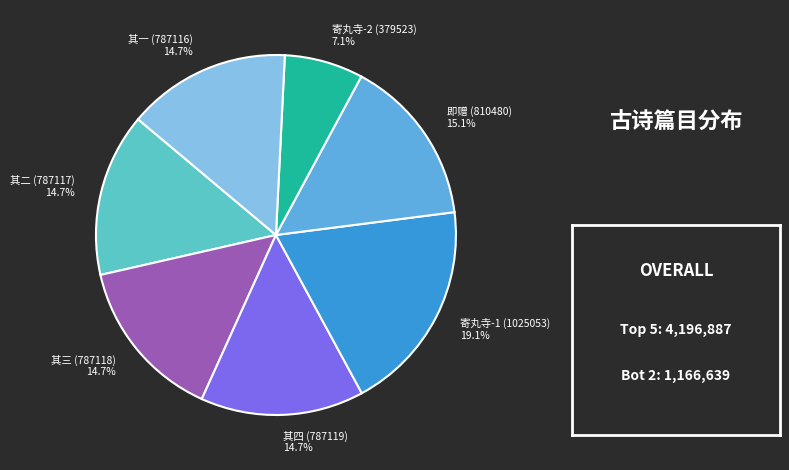

Does 其一 (787116) represent more than half of the total?

No